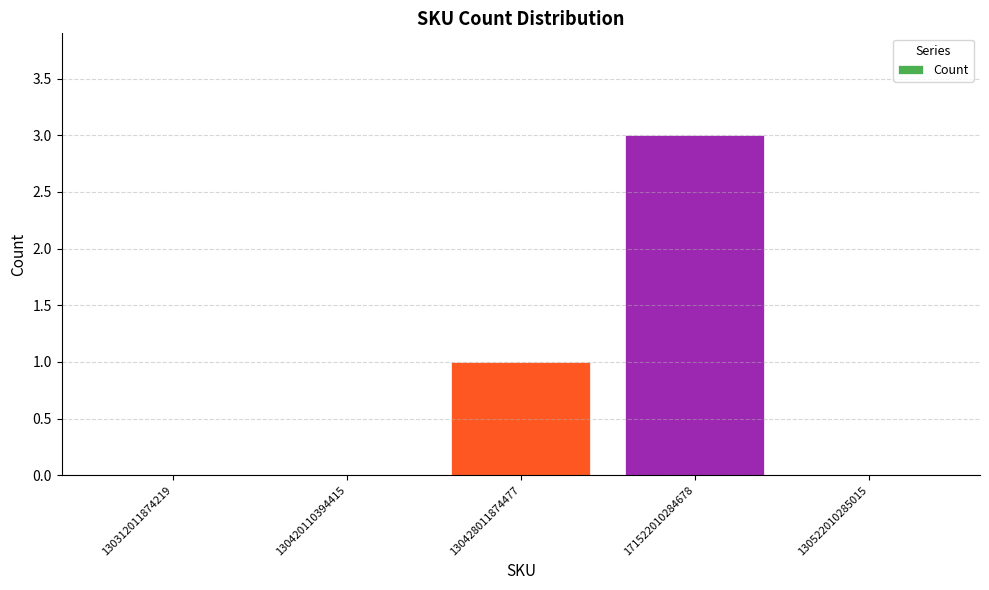

Reading left to right, what are all the values shown in this chart?

0	0	1	3	0